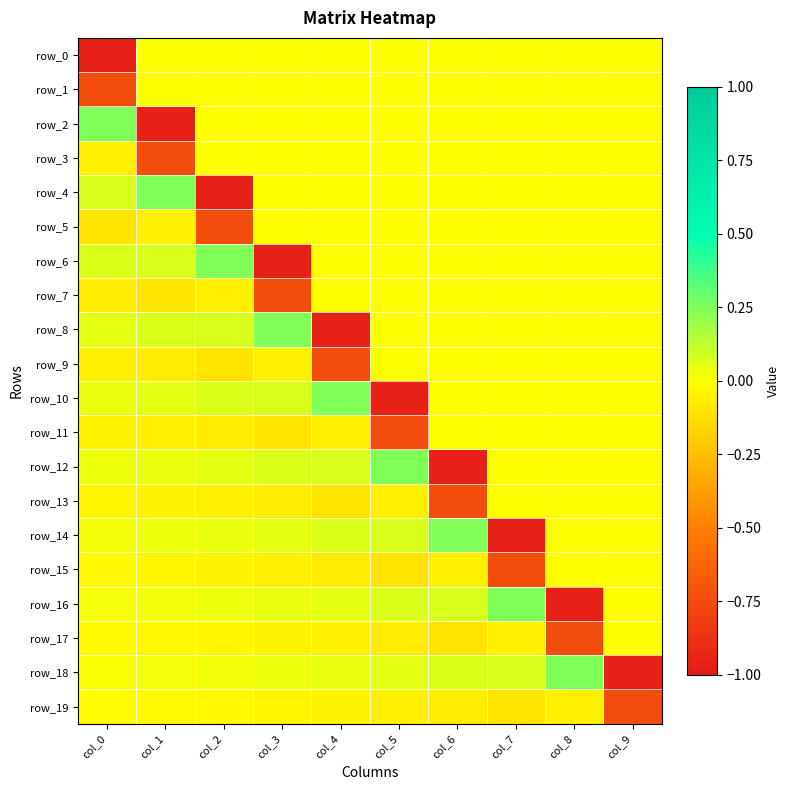

Which label corresponds to the largest value in the chart?

col_0